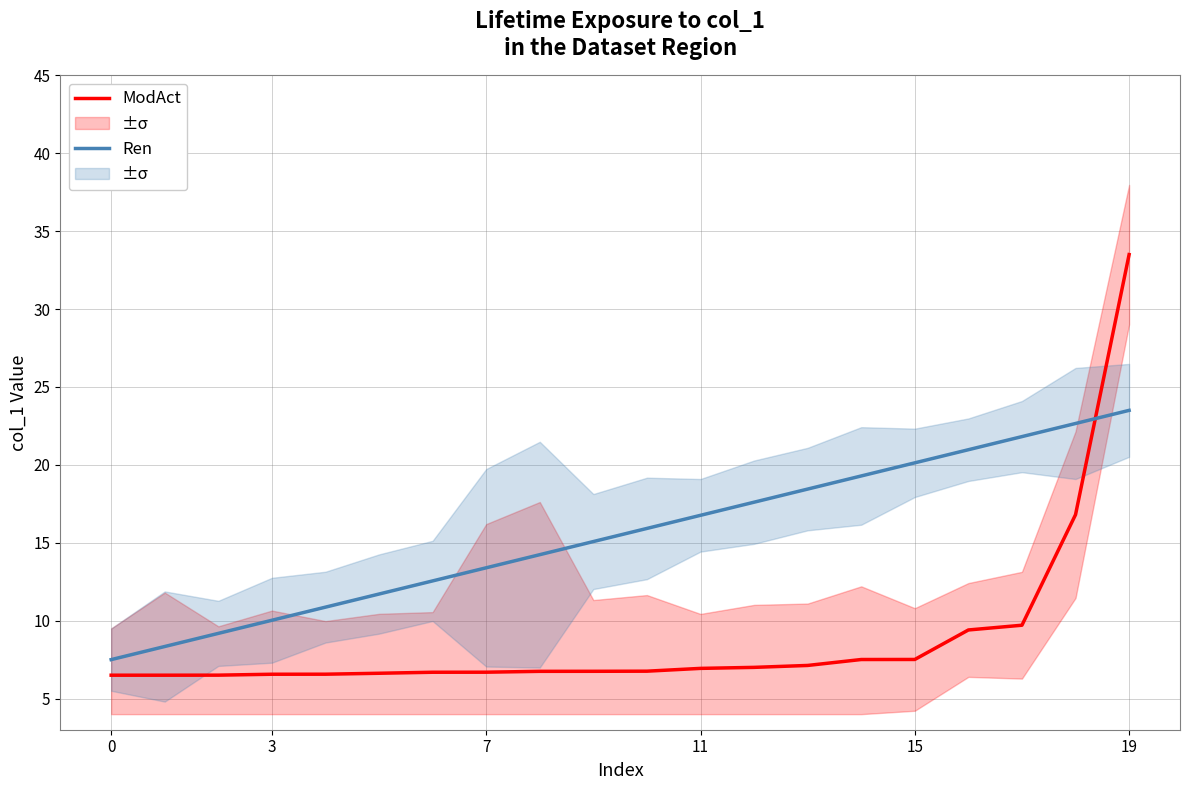

After their last crossing, which series has the higher values: Ren or ModAct?

ModAct